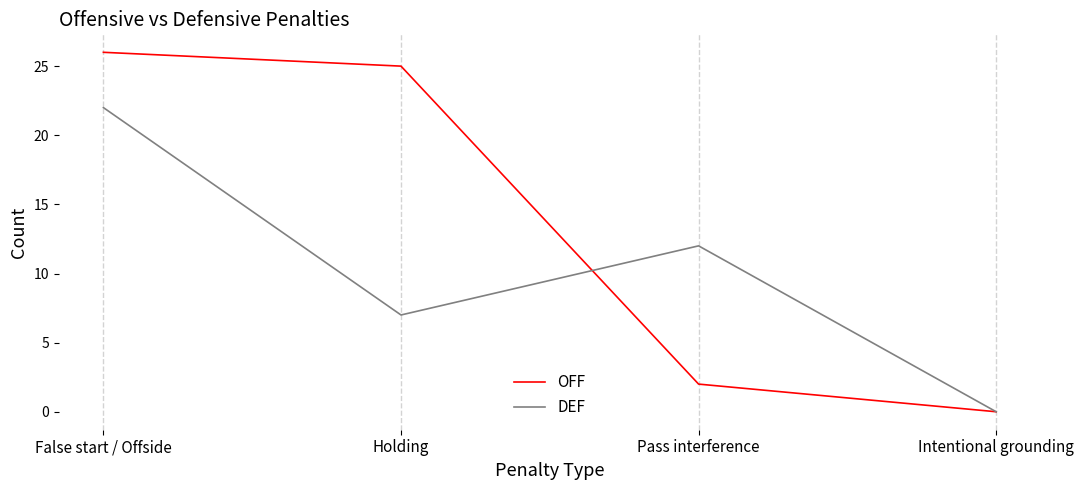

How many interior local peaks does the DEF series have?

1